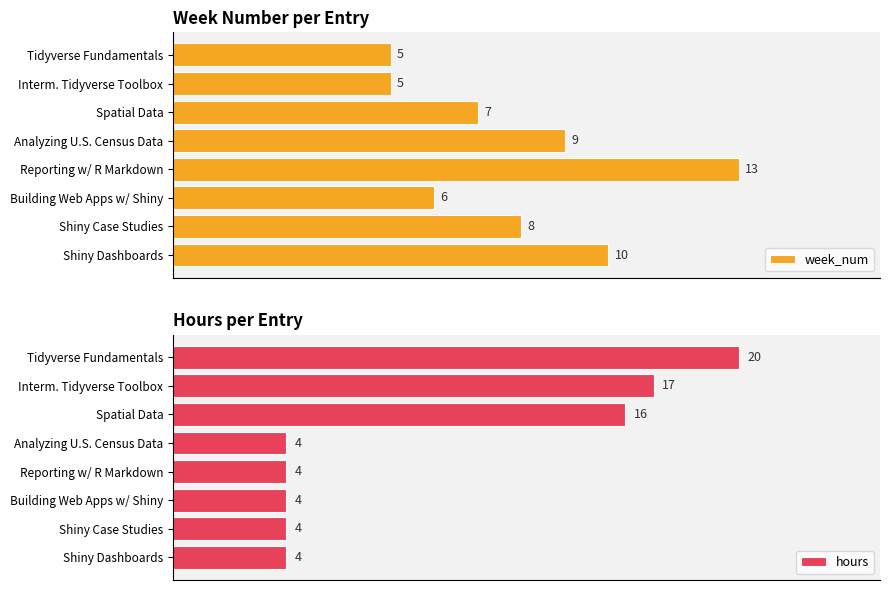

What is the value of the hours bar at the 2nd from the left?

17